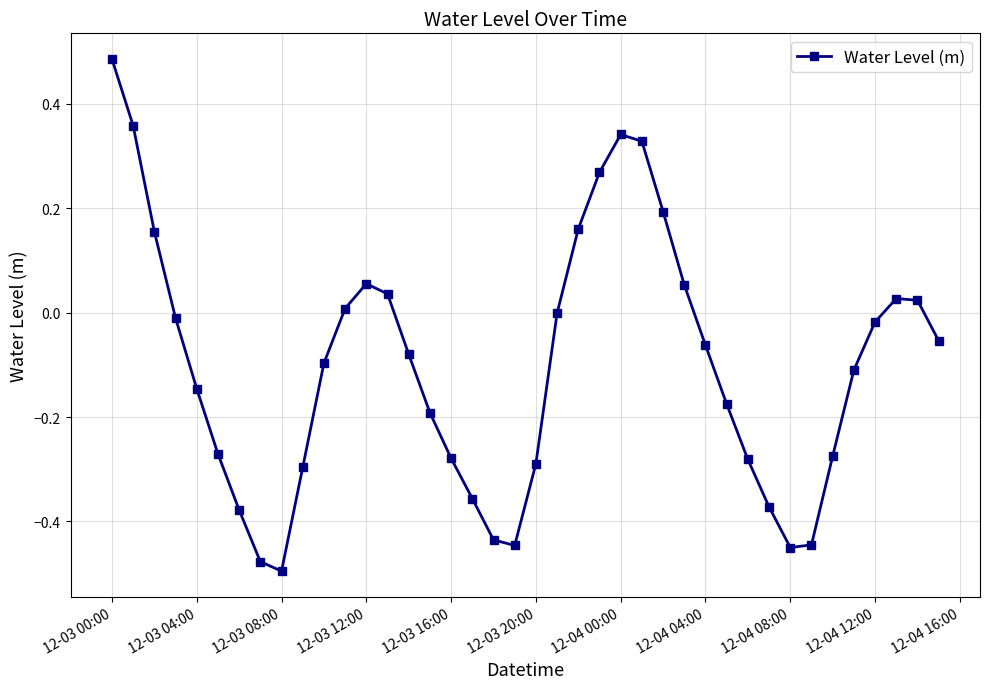

What is the difference between the maximum and minimum values?

1.0